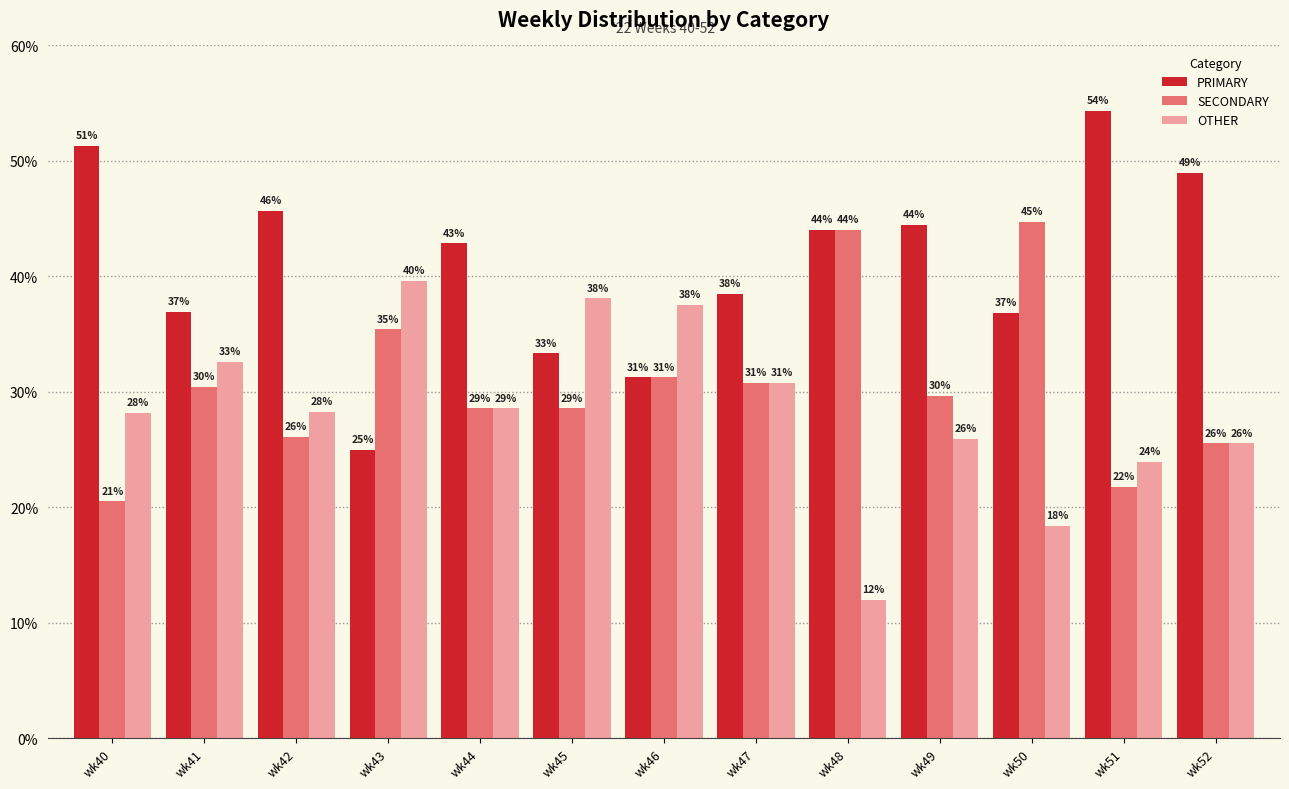

What are all the series names shown in the legend?

PRIMARY, SECONDARY, OTHER